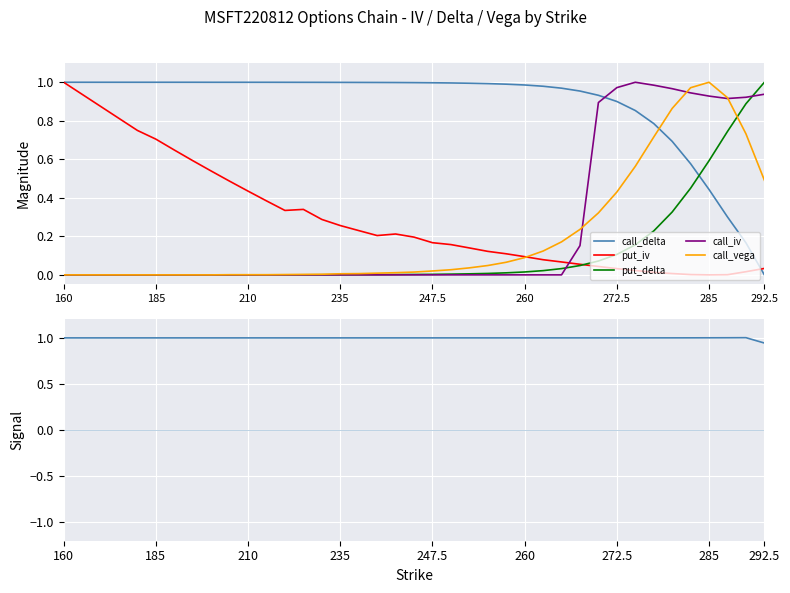

Where is the first local maximum for call_iv?

31